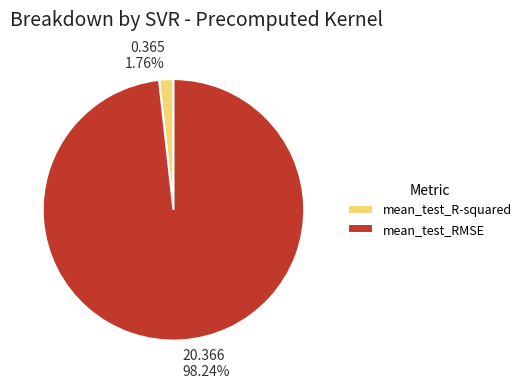

To the nearest percent, what is the combined percentage of mean_test_R-squared and mean_test_RMSE?

100%